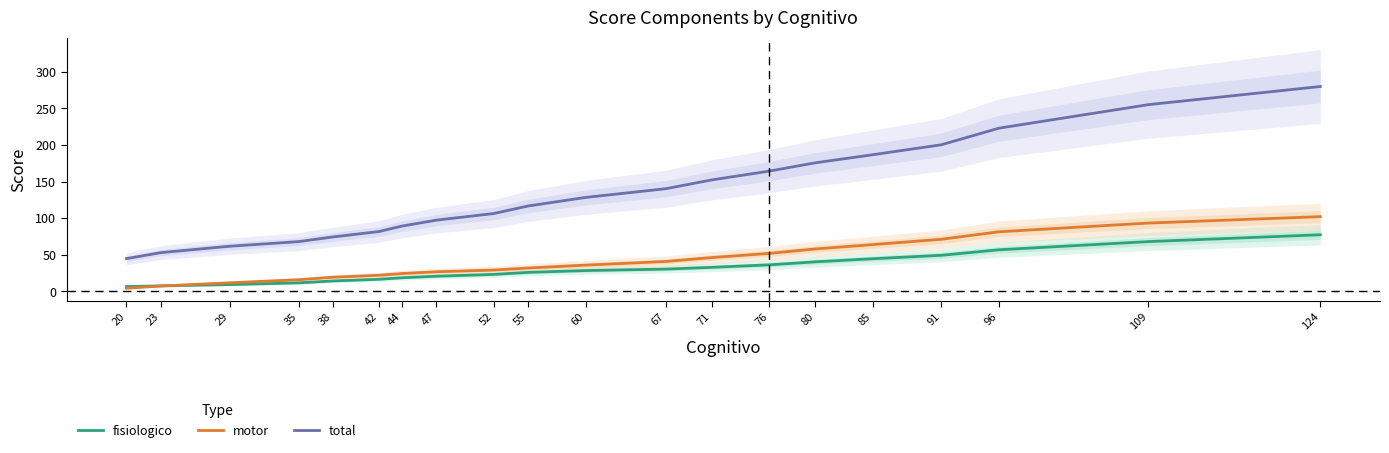

True or false: motor has a value of 46.1 at 71.

True